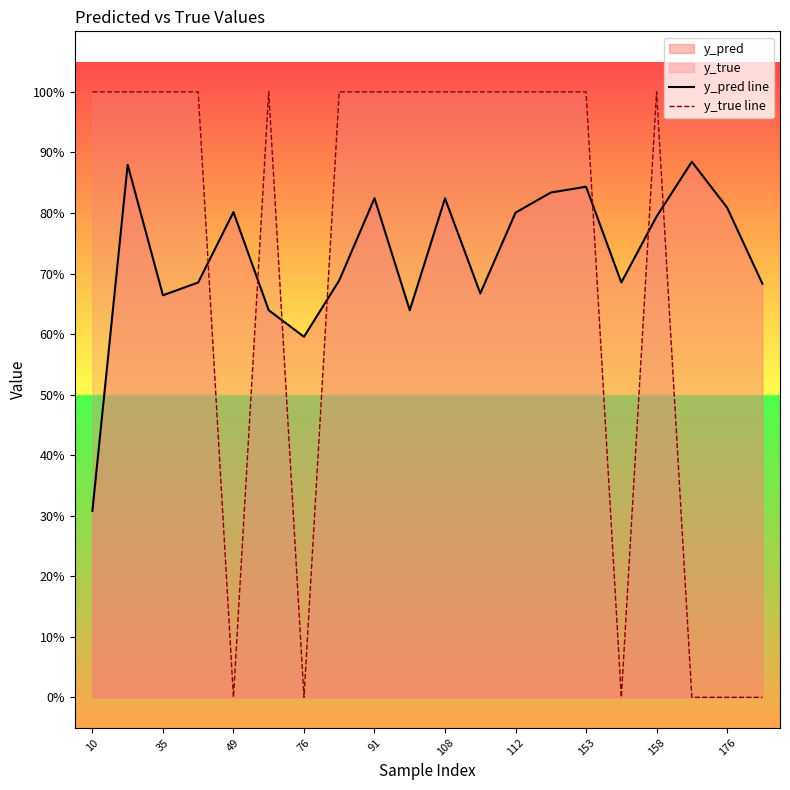

After their last crossing, which series has the higher values: y_pred line or y_true line?

y_pred line